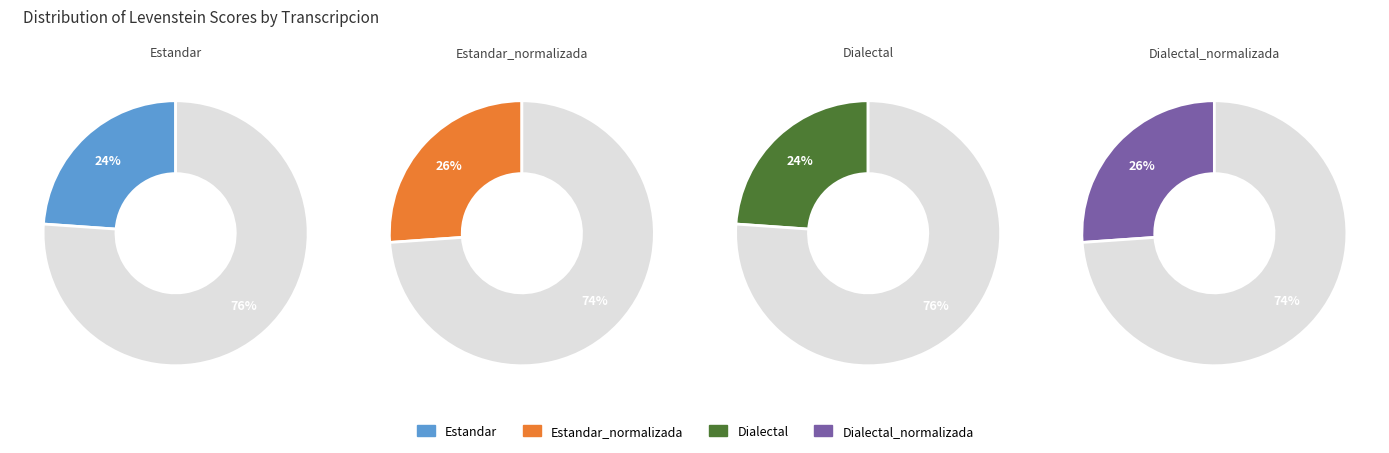

What percentage is NOT represented by Estandar?

76.1%